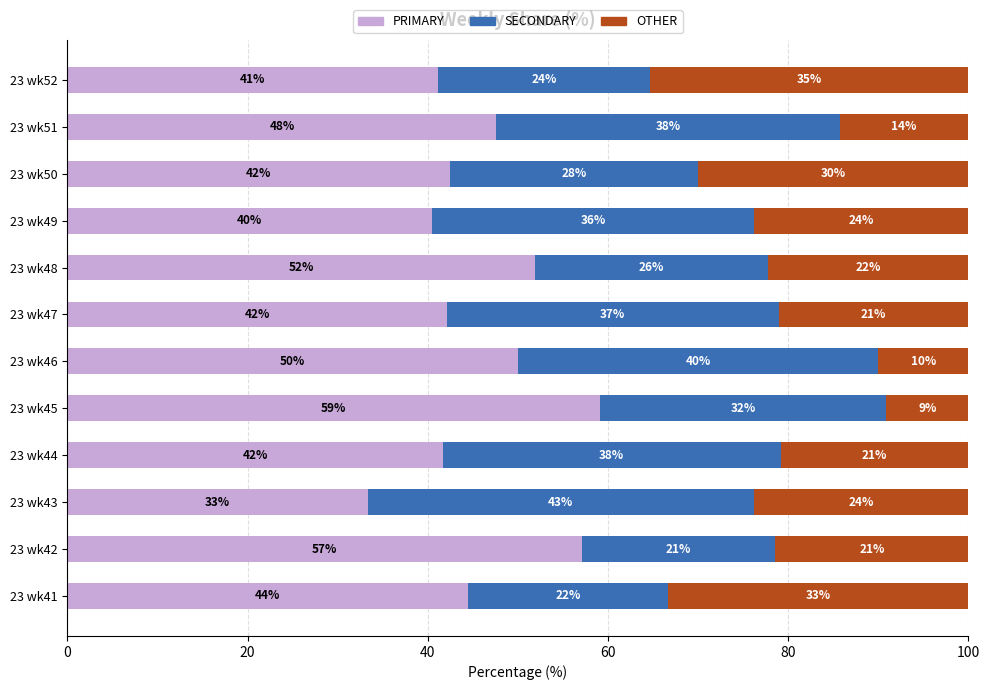

Which category has the lowest value in the PRIMARY series?

23 wk43